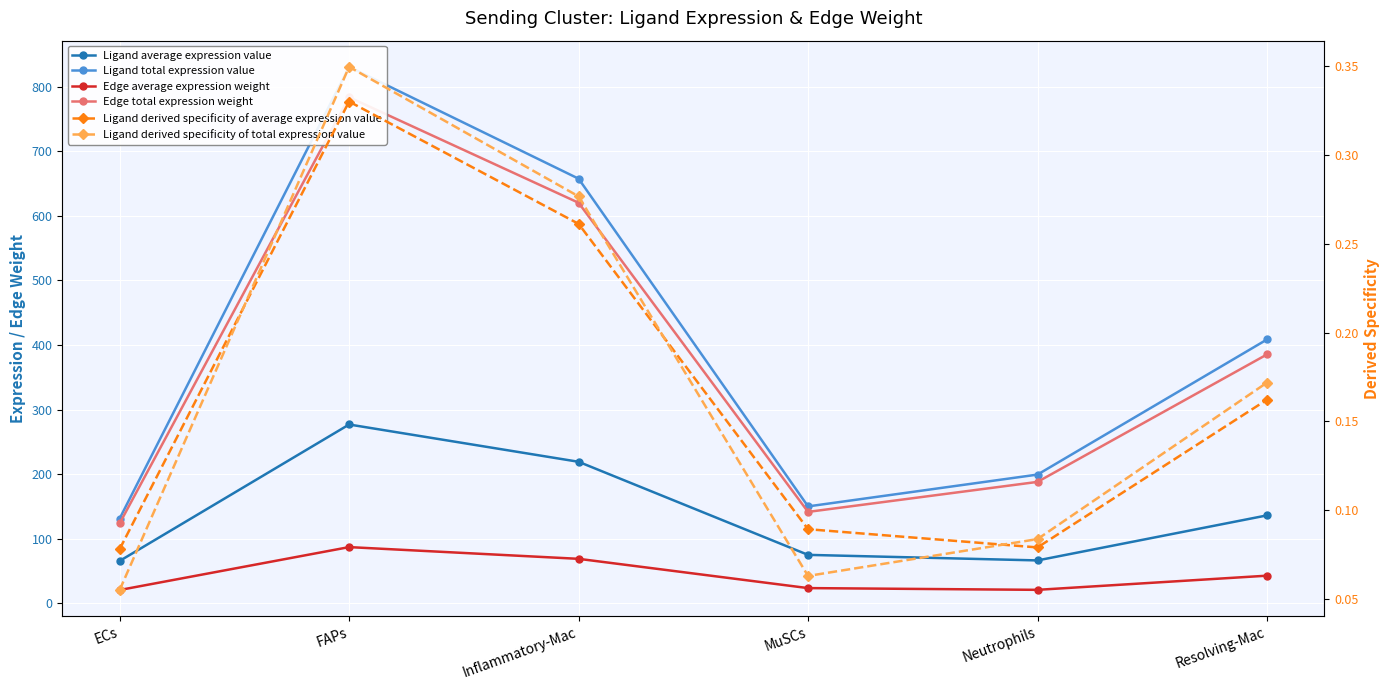

At which label is Ligand derived specificity of total expression value closest to 0?

ECs